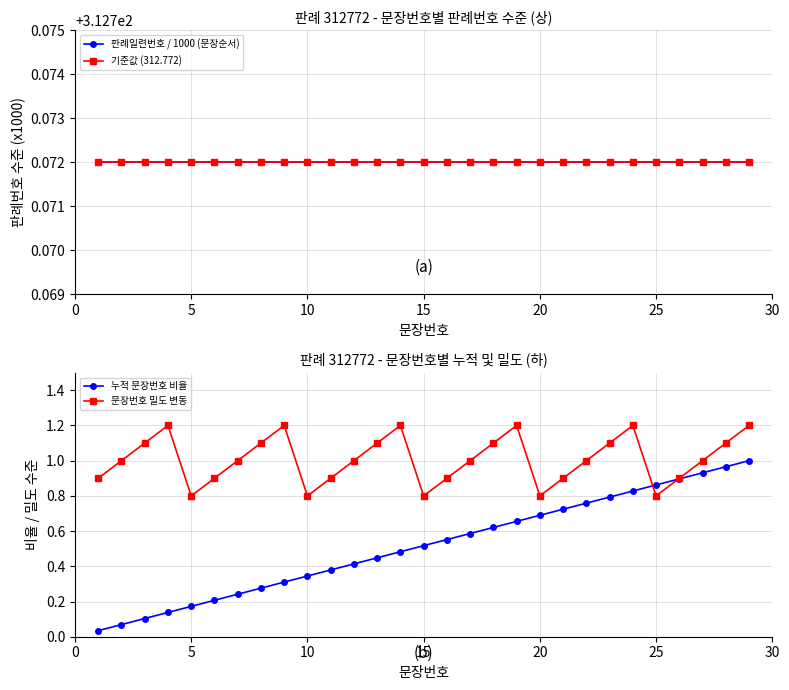

How many data points does each series have?

29